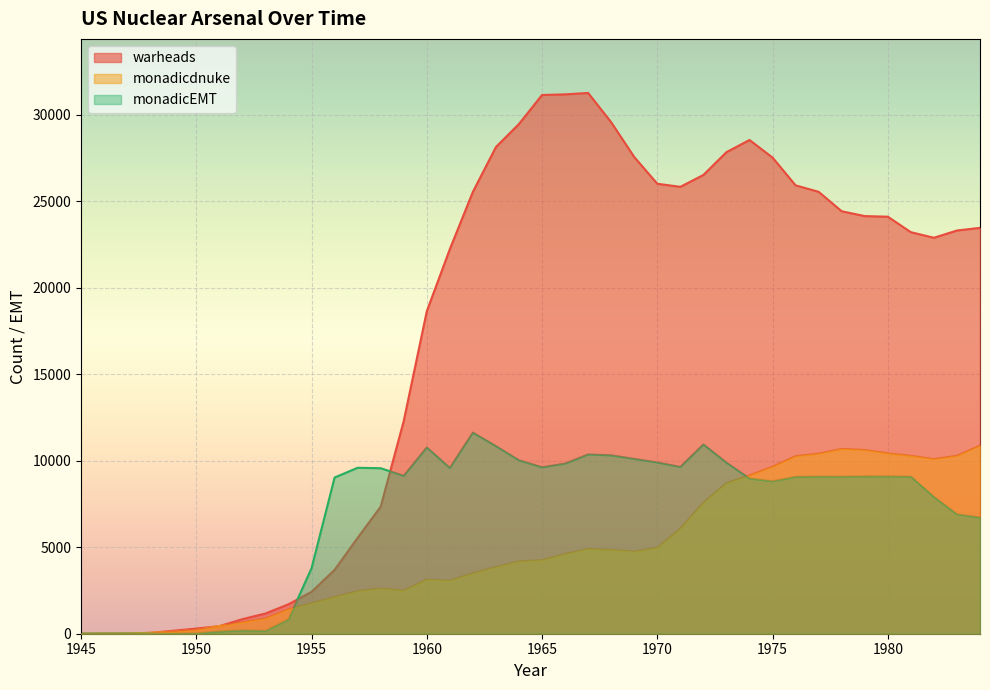

List the series in order of their peak value, highest first.

warheads, monadicEMT, monadicdnuke